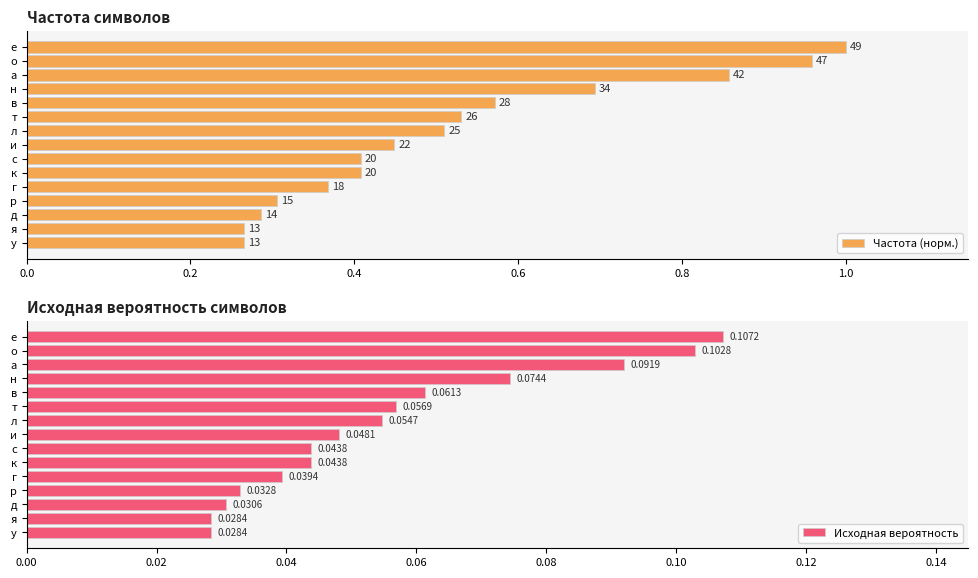

How many series are shown in this chart?

2